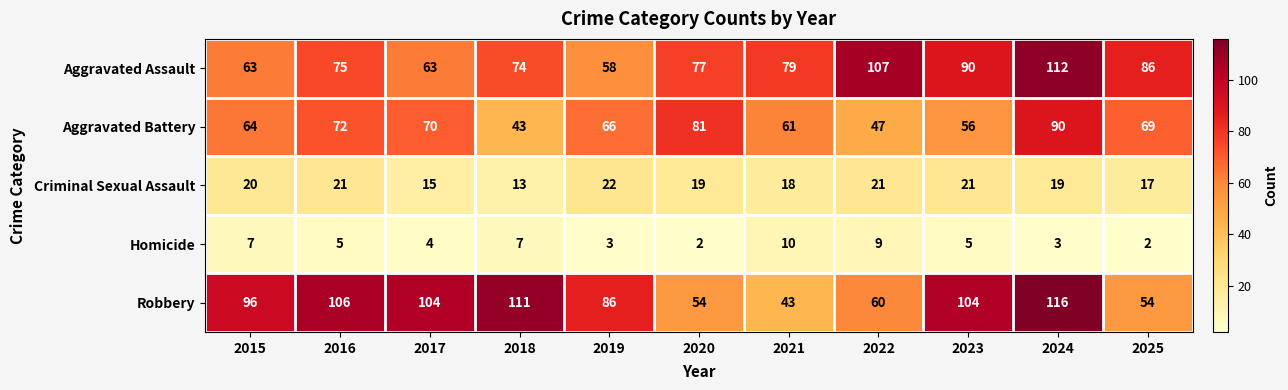

Rank the series at 2016 from highest to lowest value.

Robbery, Aggravated Assault, Aggravated Battery, Criminal Sexual Assault, Homicide